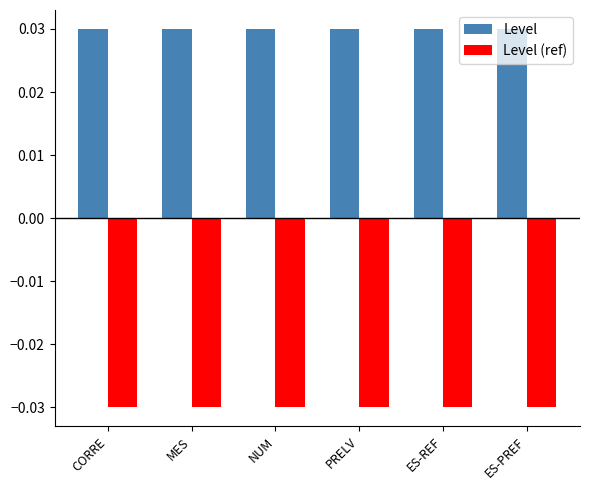

At how many categories does at least one series exceed 0?

6